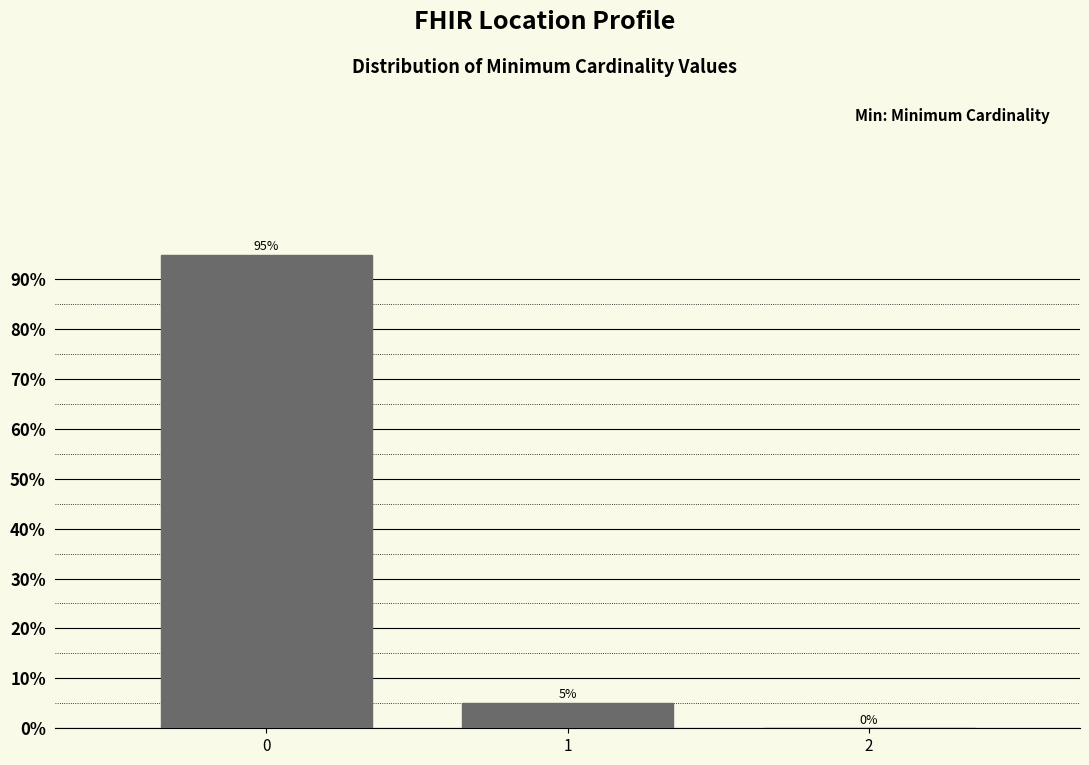

What is the sum of all values?

100.0